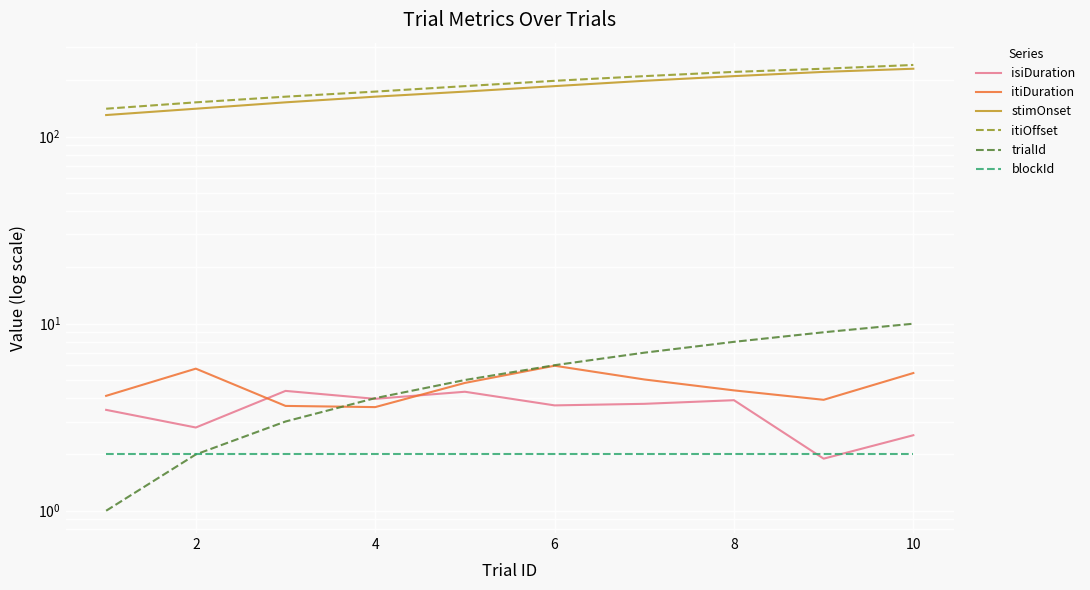

Reading right to left, transcribe all the data shown in this chart.

isiDuration: 2.5	1.9	3.9	3.7	3.7	4.3	4.0	4.4	2.8	3.5
itiDuration: 5.4	3.9	4.4	5.0	6.0	4.8	3.6	3.6	5.8	4.1
stimOnset: 230.8	222.0	210.7	198.9	186.3	174.2	163.6	152.6	141.1	130.5
itiOffset: 241.8	230.8	222.0	210.7	198.9	186.3	174.2	163.6	152.6	141.1
trialId: 10.0	9.0	8.0	7.0	6.0	5.0	4.0	3.0	2.0	1.0
blockId: 2.0	2.0	2.0	2.0	2.0	2.0	2.0	2.0	2.0	2.0